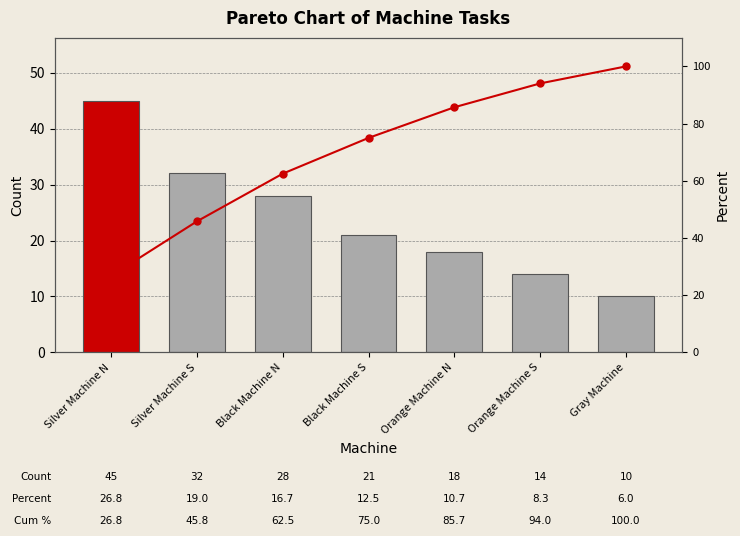

What is the average value of the Count series?

24.0